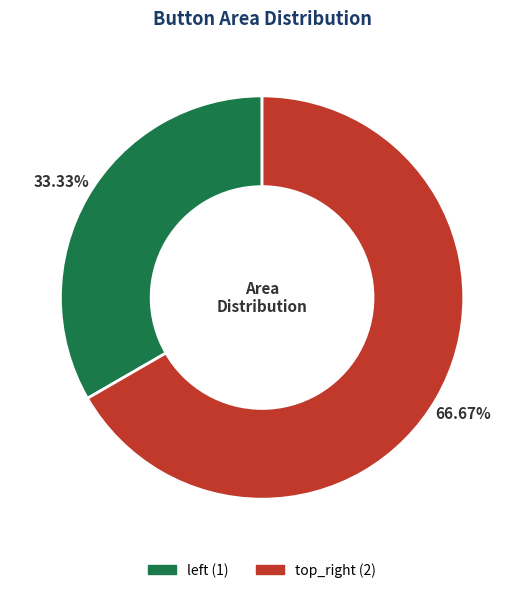

Is there a majority slice in this chart?

Yes